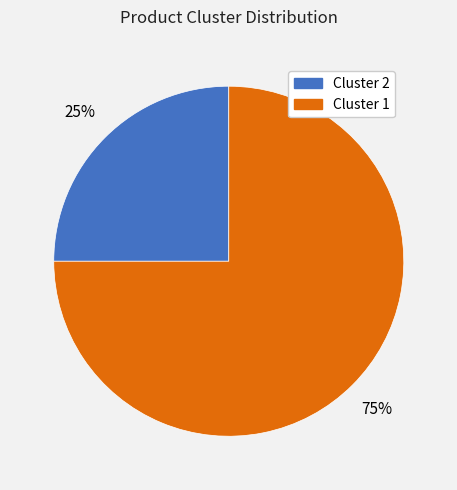

What percentage is the Cluster 1 slice, to the nearest percent?

75%